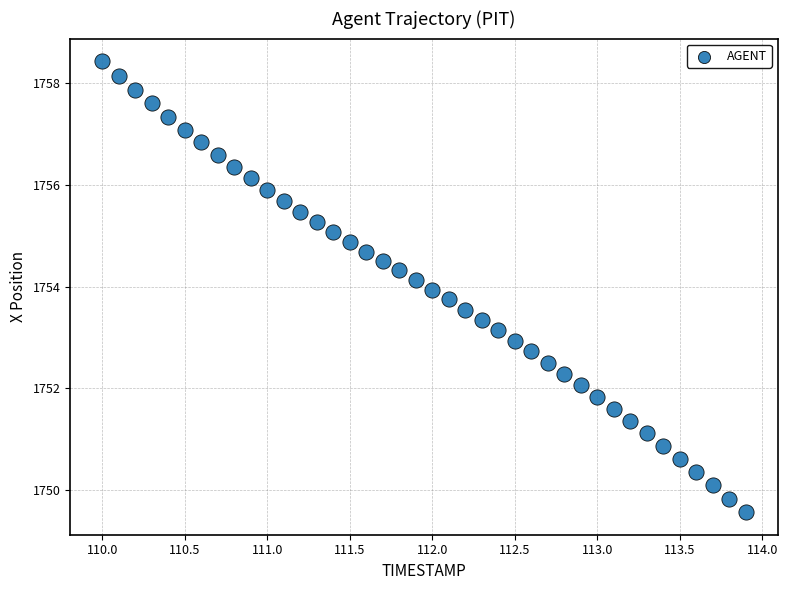

What is the range of X values (max minus min)?

3.9